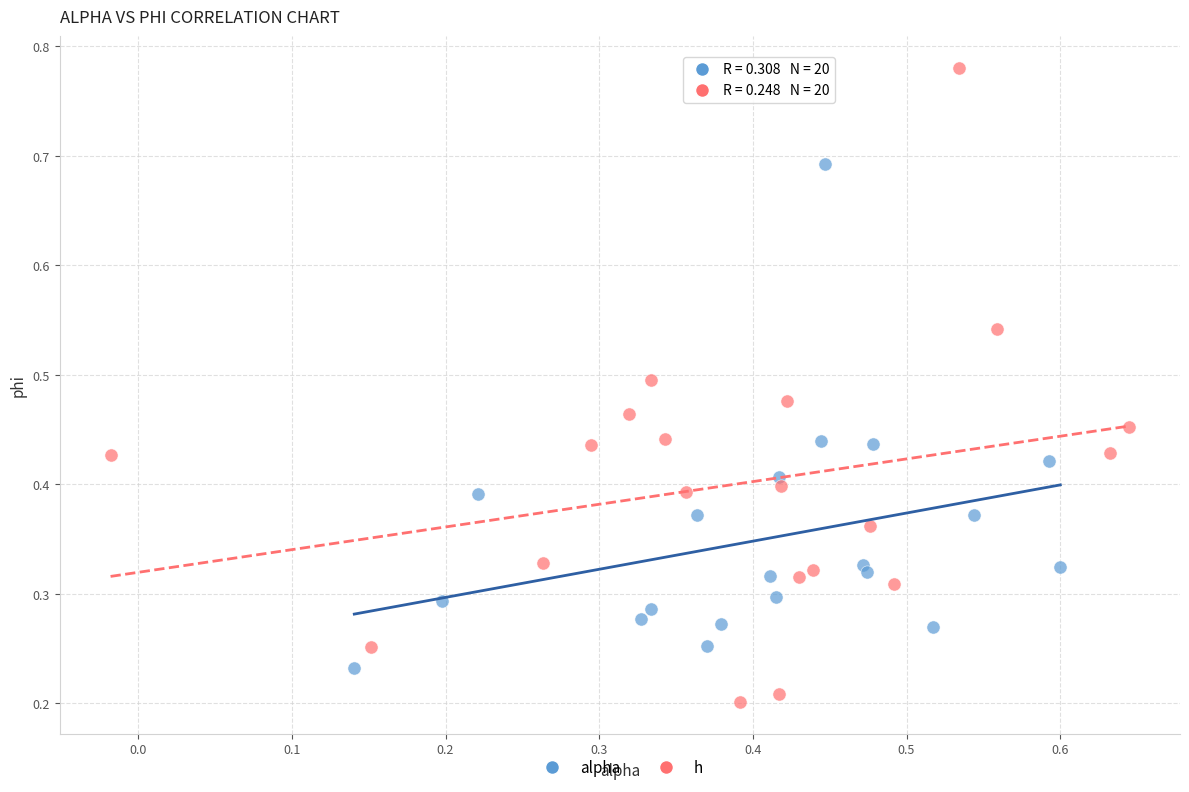

Which series reaches the maximum Y coordinate?

h